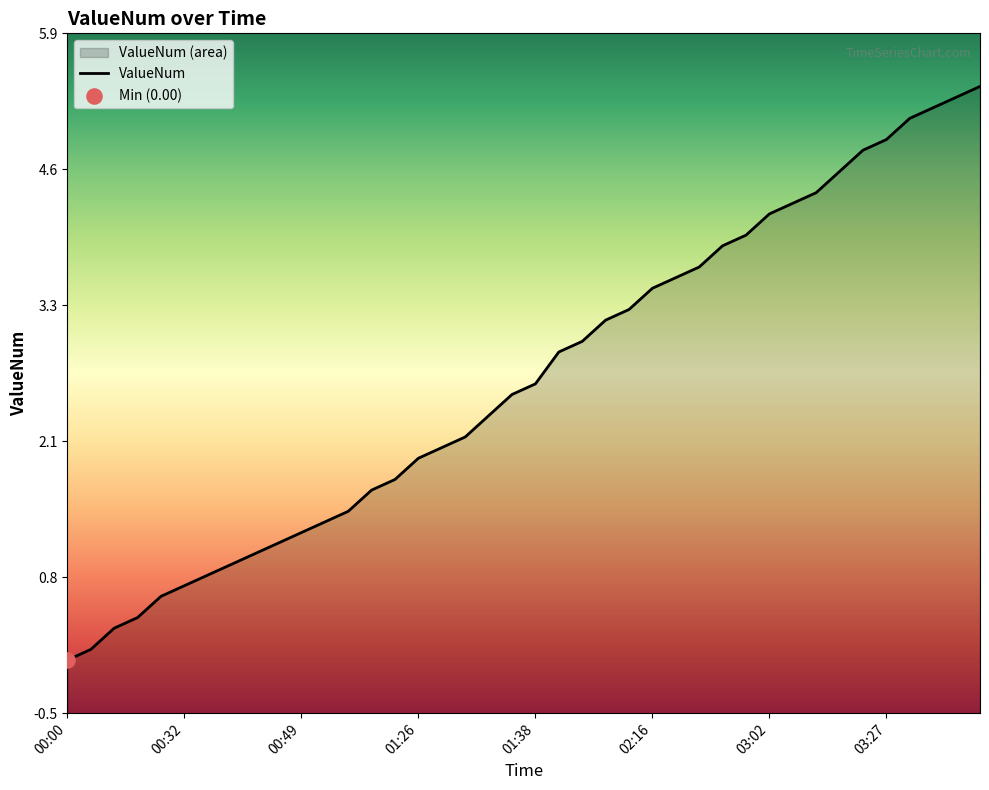

Approximately how many times larger is the value at 12 compared to 28?

0.4